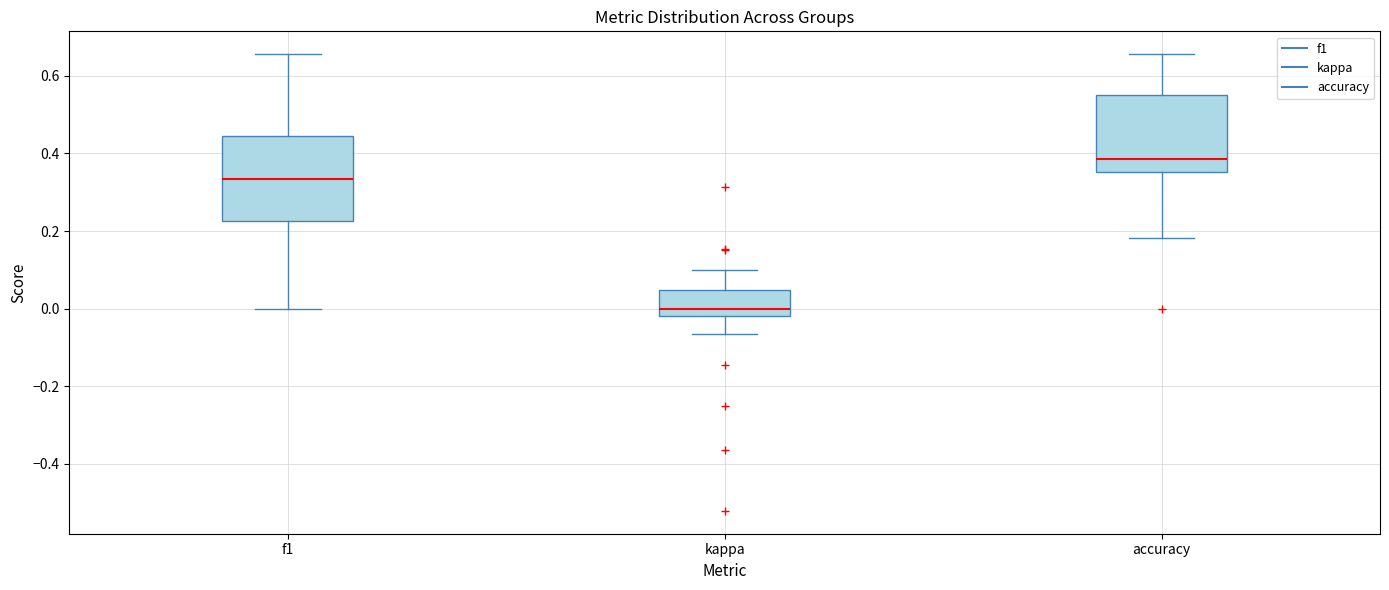

Reading left to right, read every box against the y-axis: the position of its median line, the range the box covers, and the ends of its whiskers. The values are not printed on the chart, so give them approximately, as read against the axis.

f1: median 0.34, box 0.22 to 0.44, whiskers 0.00 to 0.66
kappa: median 0.00, box -0.02 to 0.04, whiskers -0.06 to 0.10
accuracy: median 0.38, box 0.36 to 0.56, whiskers 0.18 to 0.66